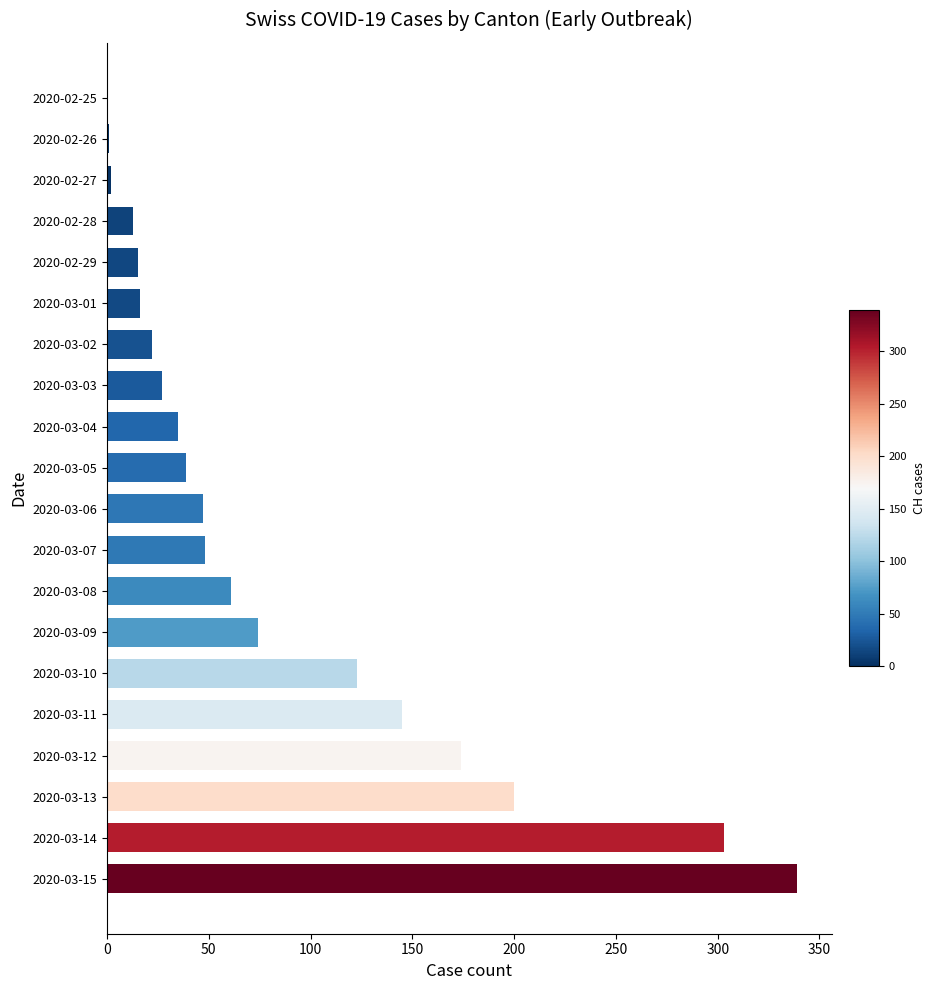

What is the change in value from 2020-03-11 to 2020-03-15?

+194